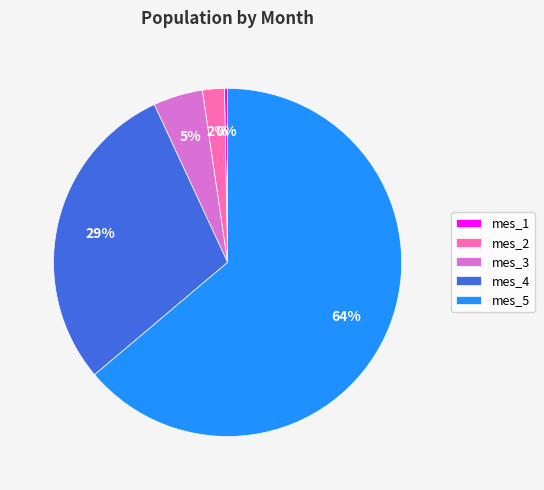

Between mes_1 and mes_5, which is larger?

mes_5